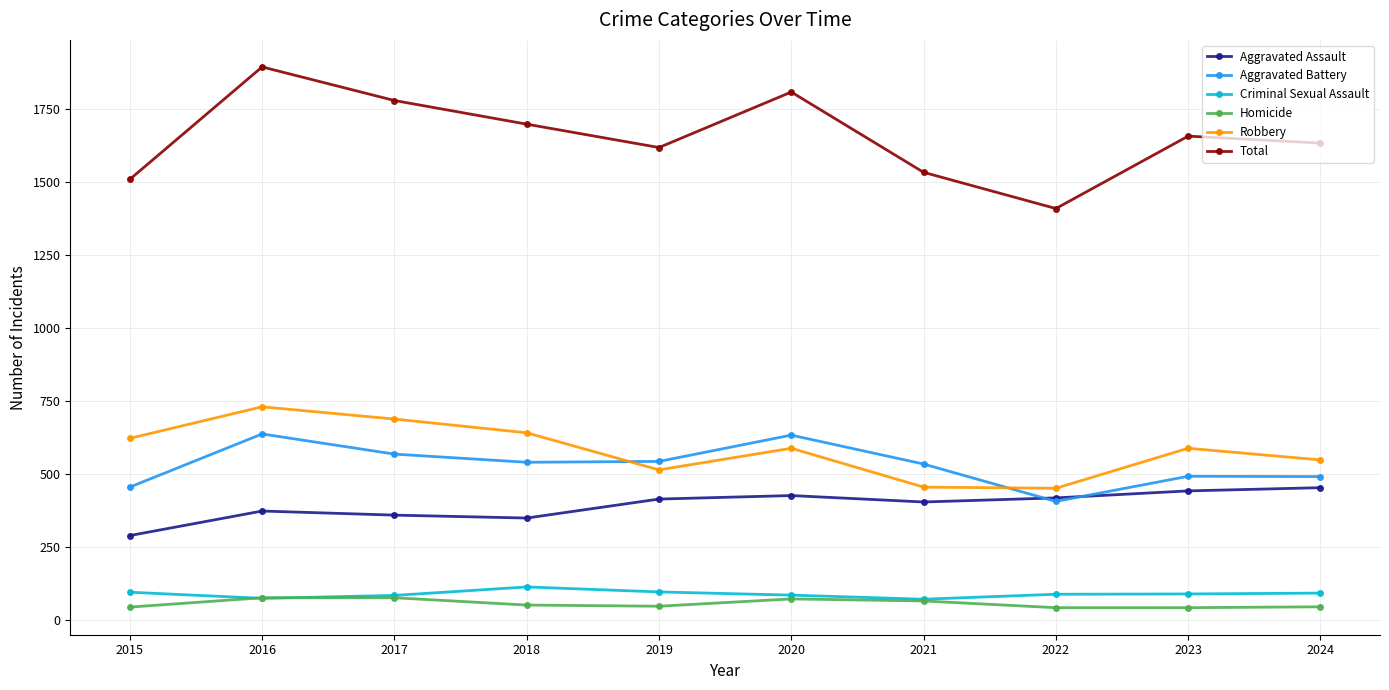

The value of Aggravated Assault at 2016 is 374. True or false?

True